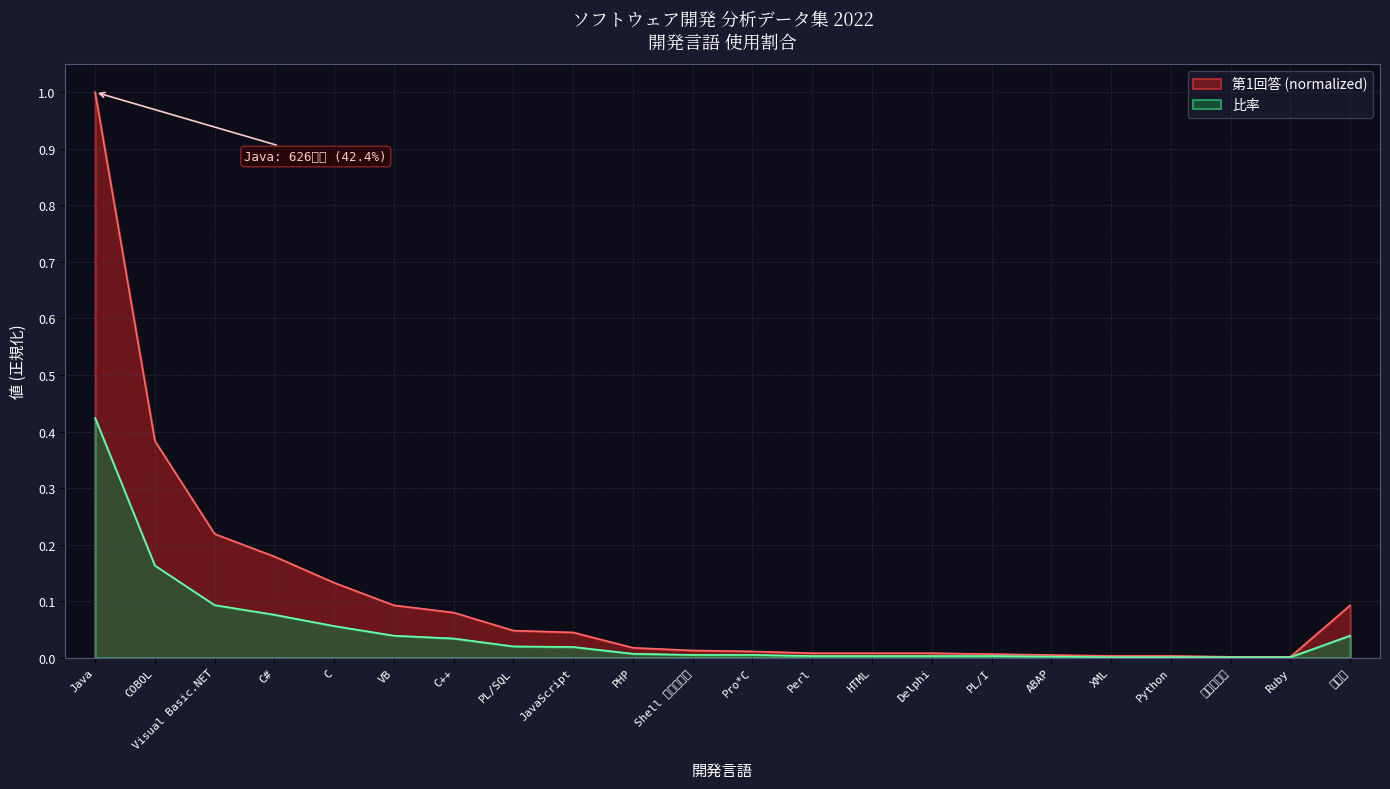

True or false: 比率 and 第1回答 intersect in this chart.

False